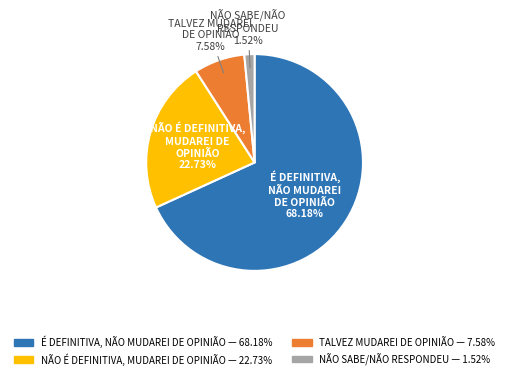

What is the largest slice in the pie chart?

É DEFINITIVA, NÃO MUDAREI DE OPINIÃO